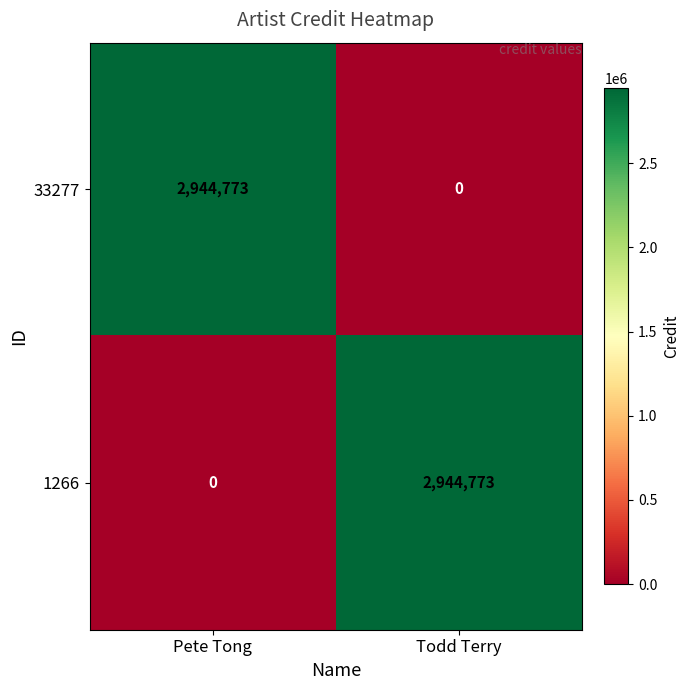

What is the greatest value displayed?

2944773